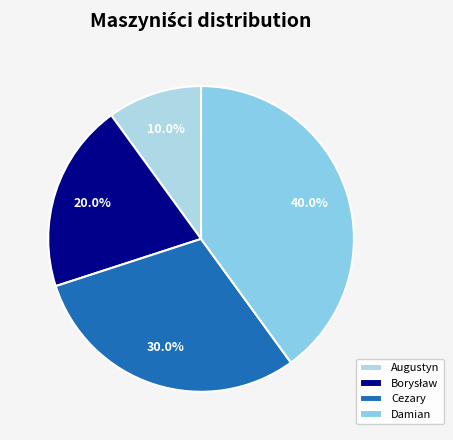

What is the change in value from Borysław to Cezary?

+1